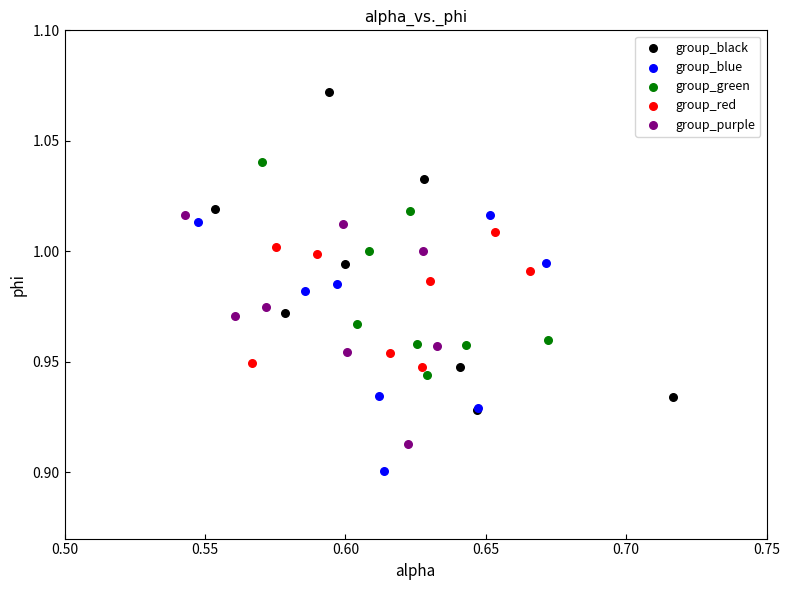

Which series has the widest spread of Y values?

group_black